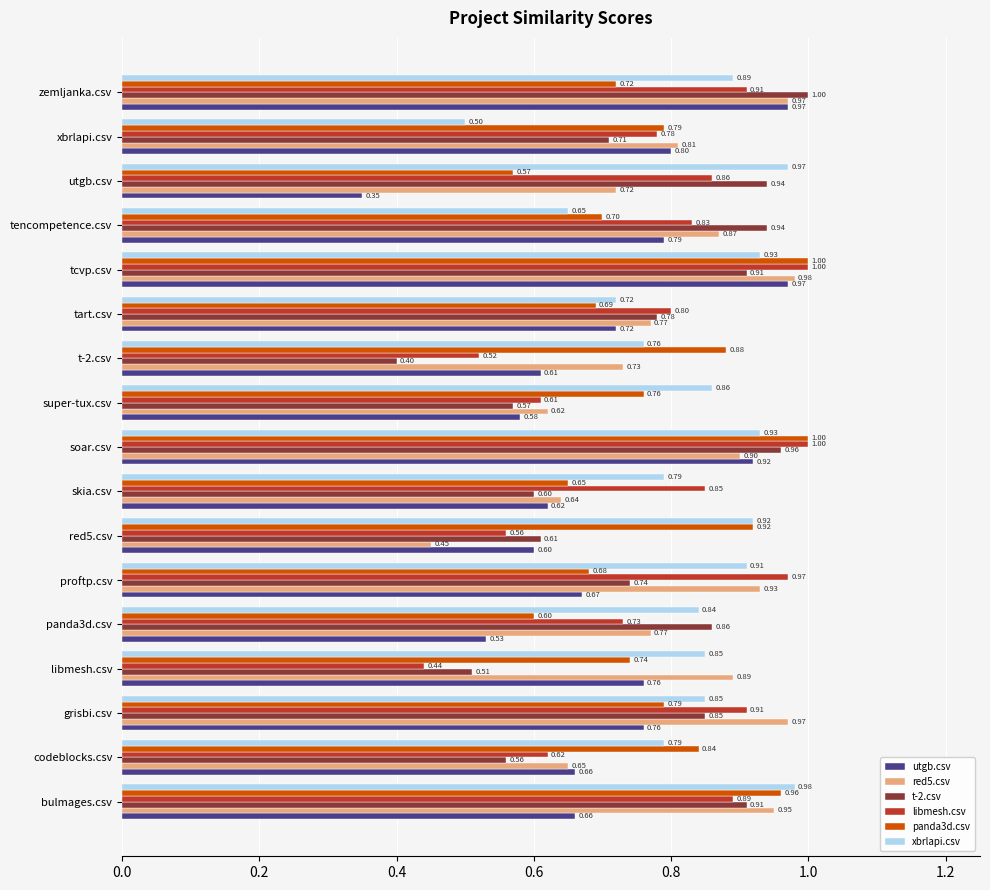

At which label is panda3d.csv closest to 0?

utgb.csv